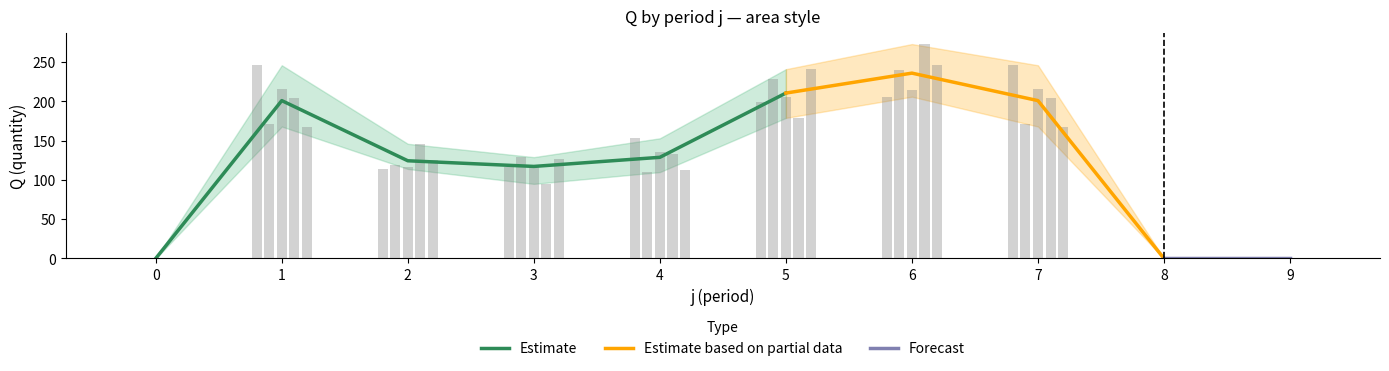

Reading right to left, list all the values displayed in this chart.

s1: 0	0	246	206	199	153	117	114	246	0
s2: 0	0	171	240	229	110	129	119	171	0
s3: 0	0	216	215	205	135	118	117	216	0
s4: 0	0	204	273	179	133	95	146	204	0
s5: 0	0	168	246	241	113	127	126	168	0